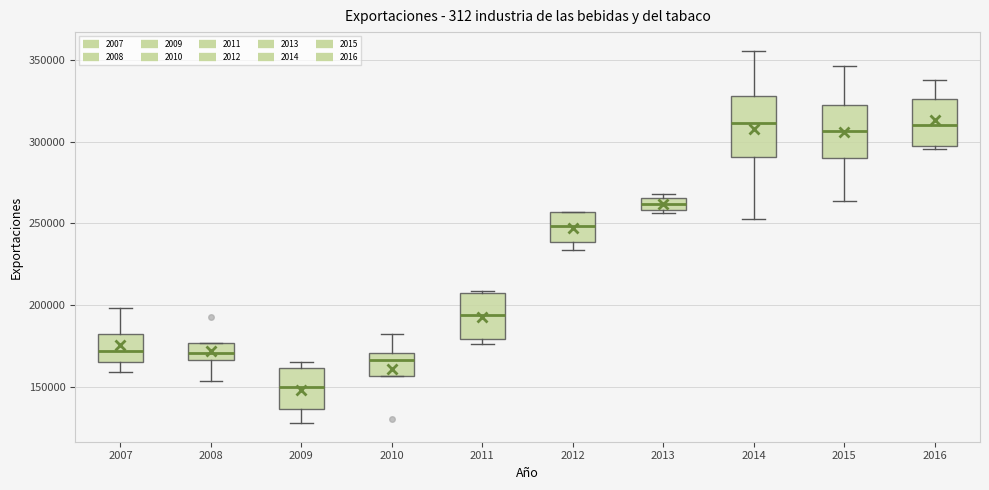

Where is the upper edge of the box at x = 2011 on the y-axis? The values are not printed on the chart, so give them approximately, as read against the axis.

205000